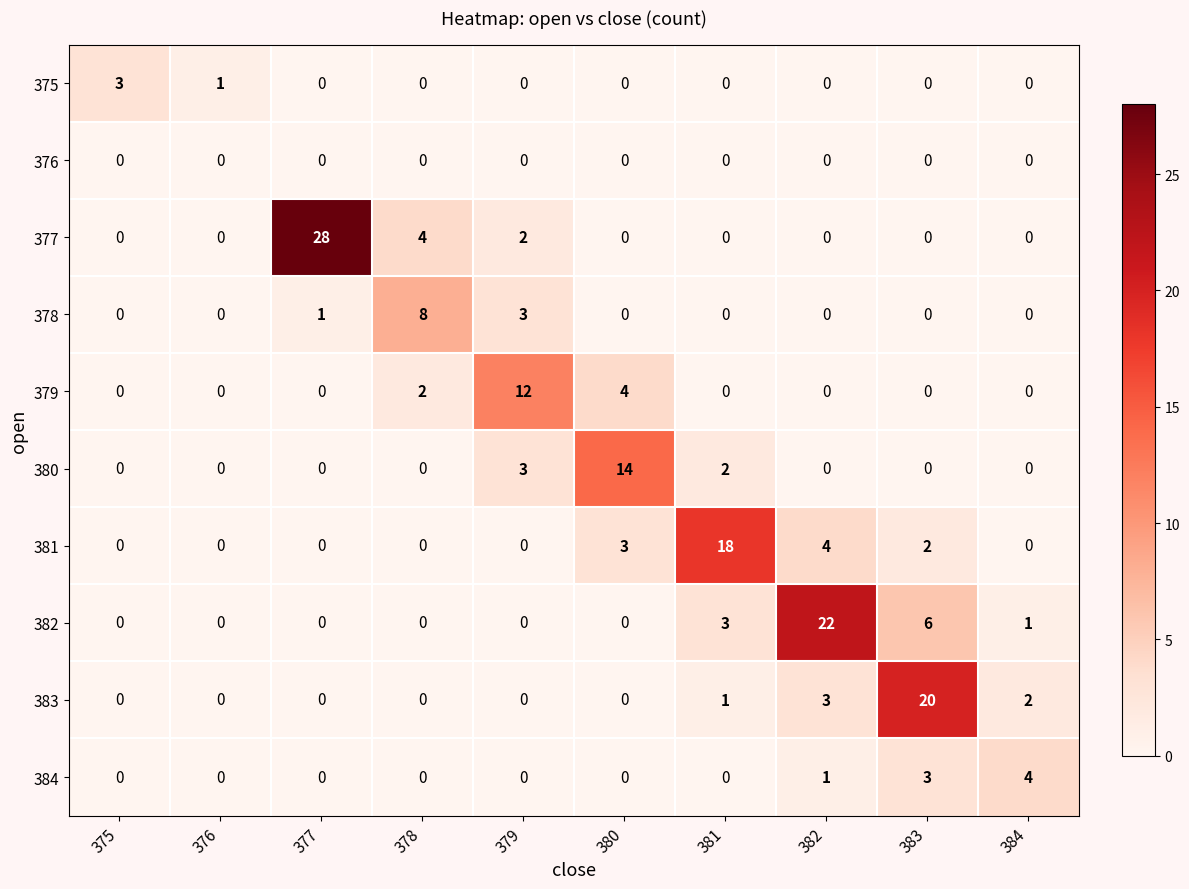

What is the greatest value displayed?

28